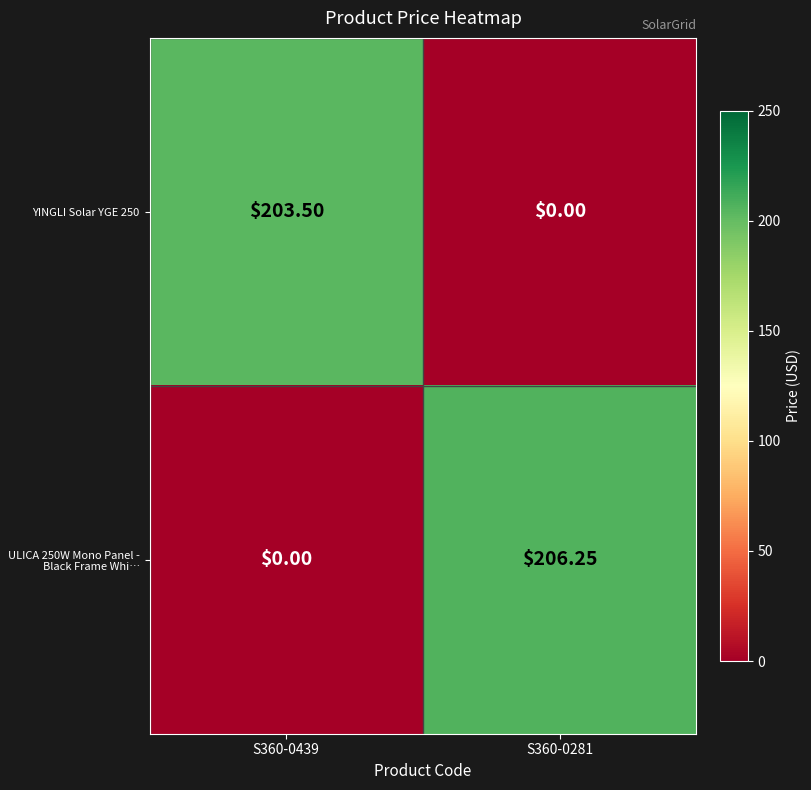

Is the value of YINGLI Solar YGE 250 at S360-0281 greater than the value of ULICA 250W Mono Panel - Black Frame Whi… at S360-0281?

No